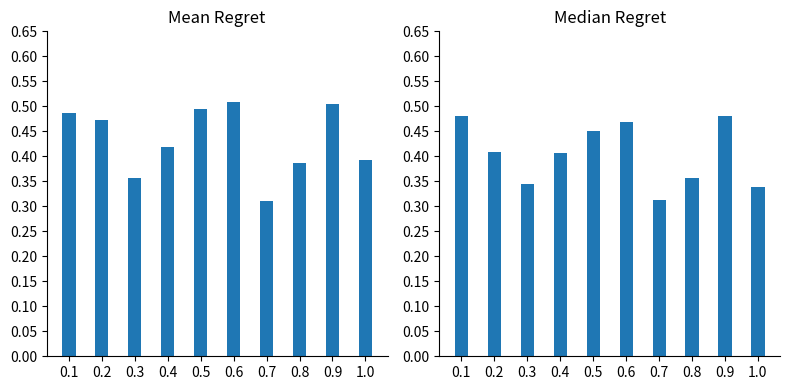

Which series has the widest spread of values?

Mean